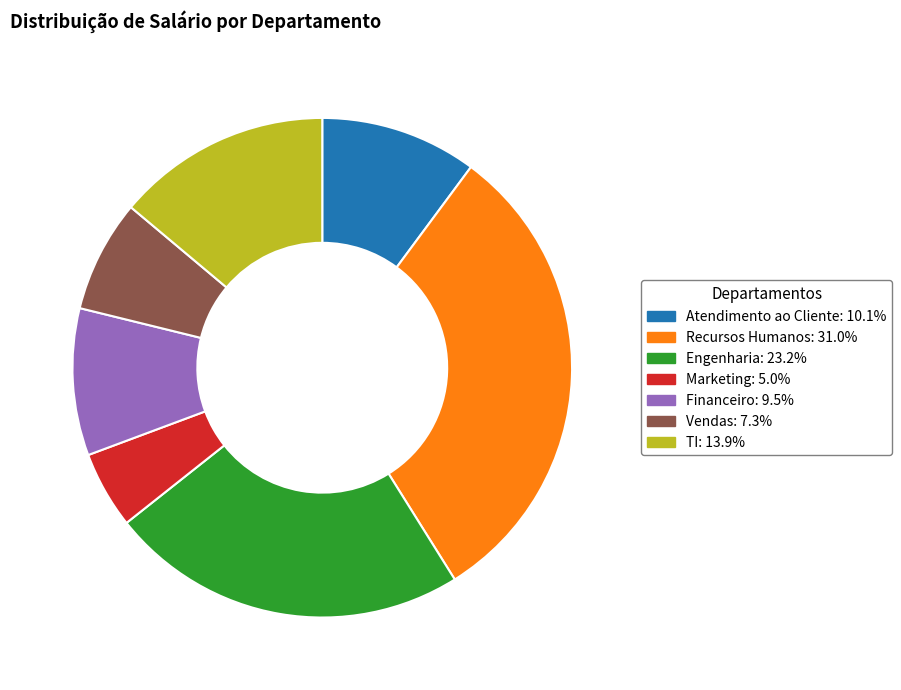

Which category has the biggest portion of the pie?

Recursos Humanos